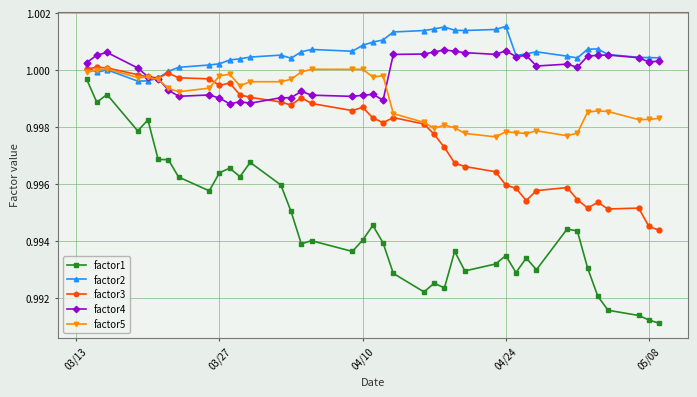

Is this an area chart (filled region under the line)?

No